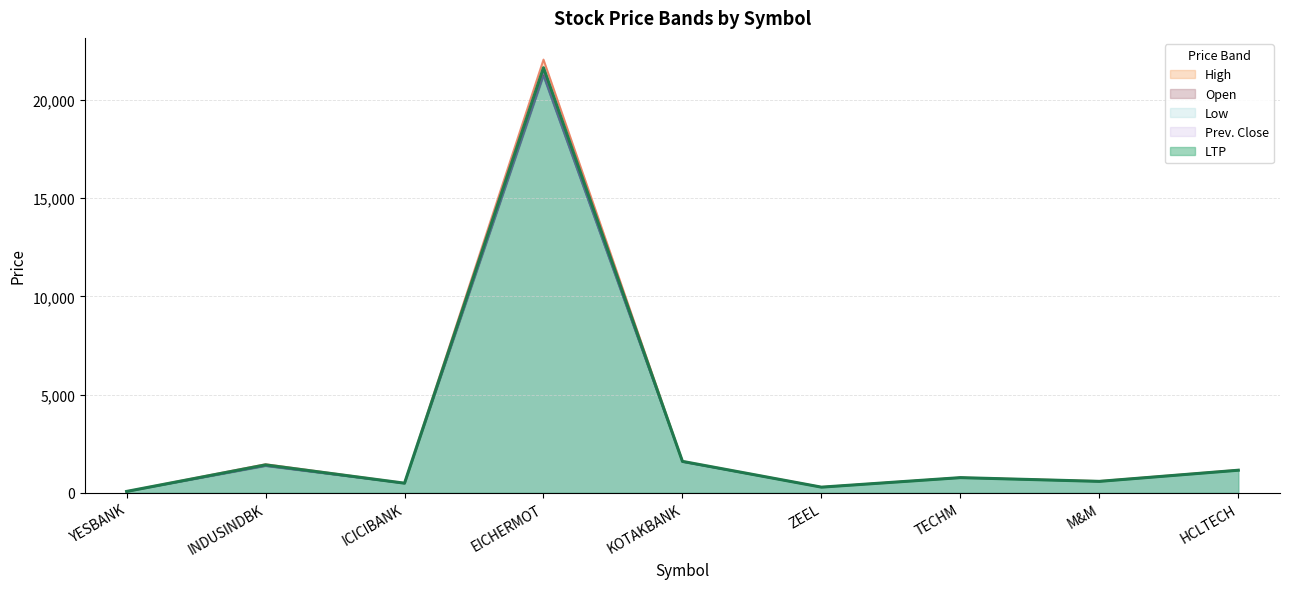

What is the value of the Prev. Close point at the 1st from the left?

66.5